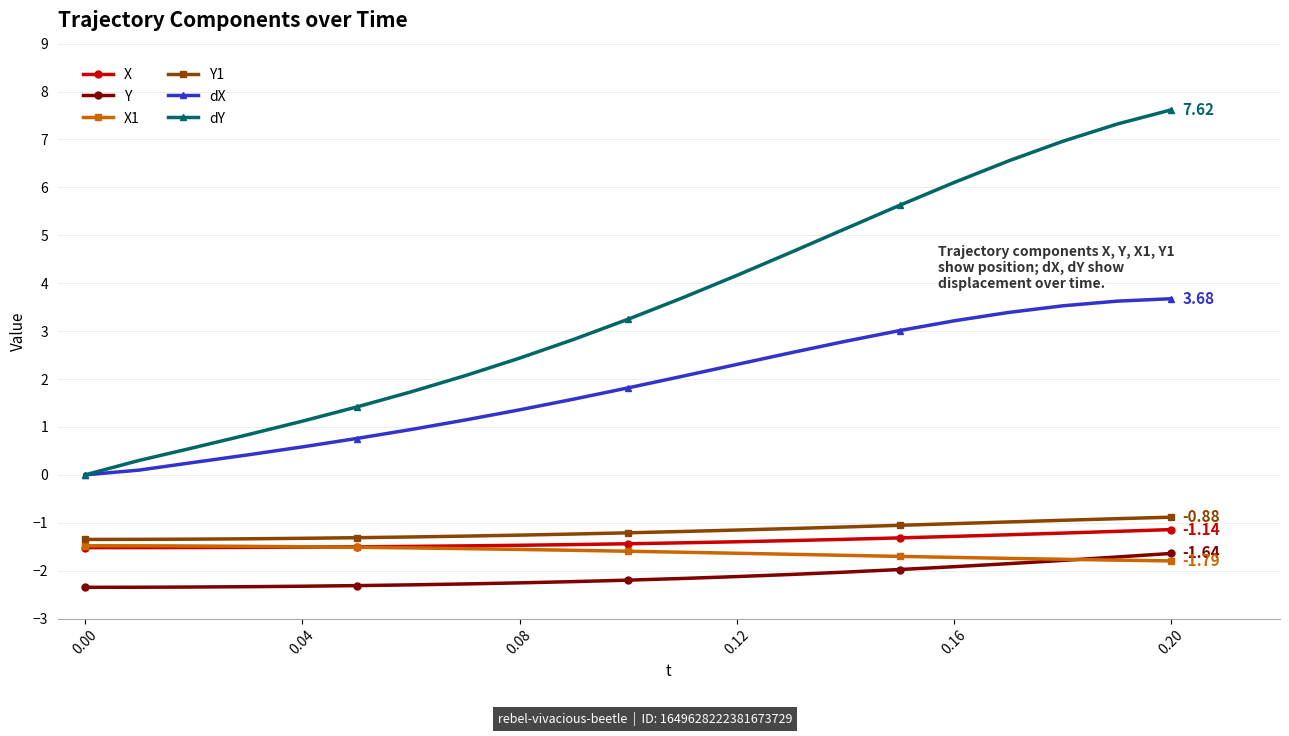

True or false: dY has more than 1 interior local peaks.

False